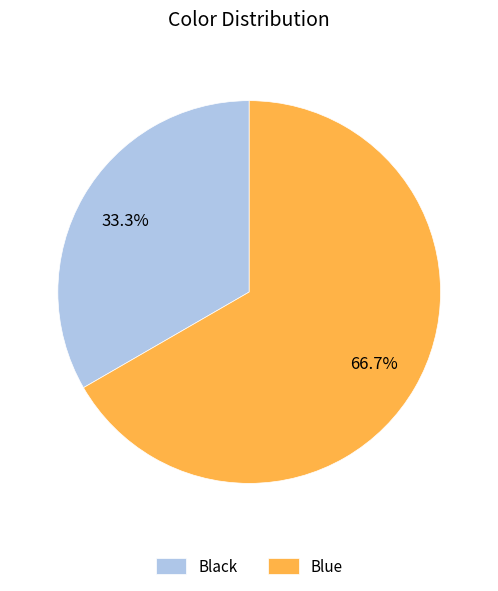

Is it true that Blue is 76% of the pie?

False